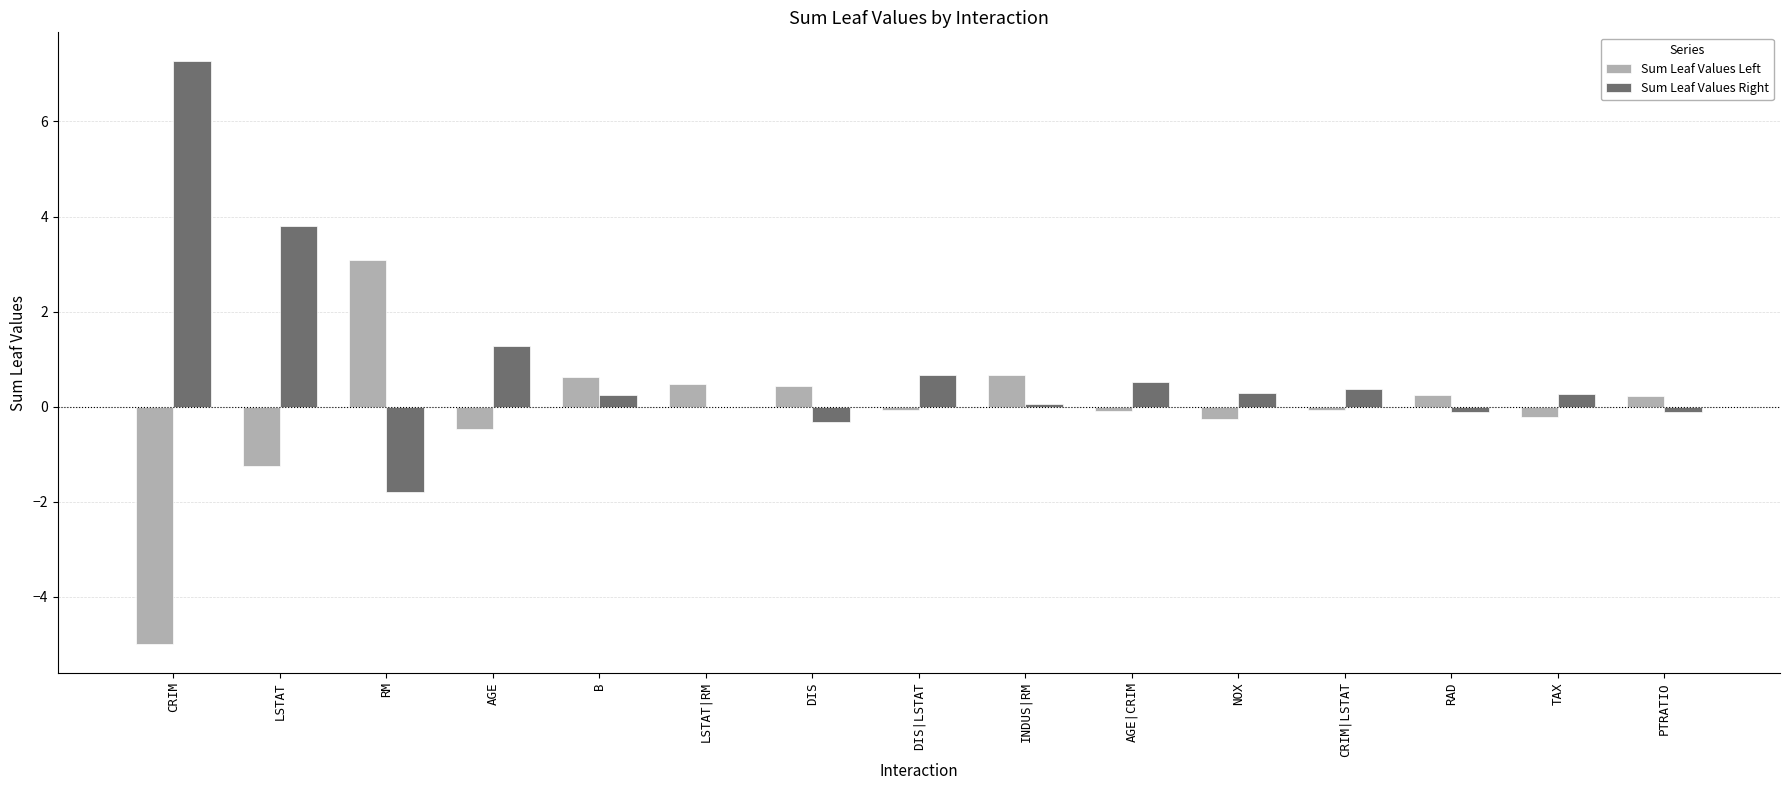

What is the average value of the Sum Leaf Values Left series?

-0.1